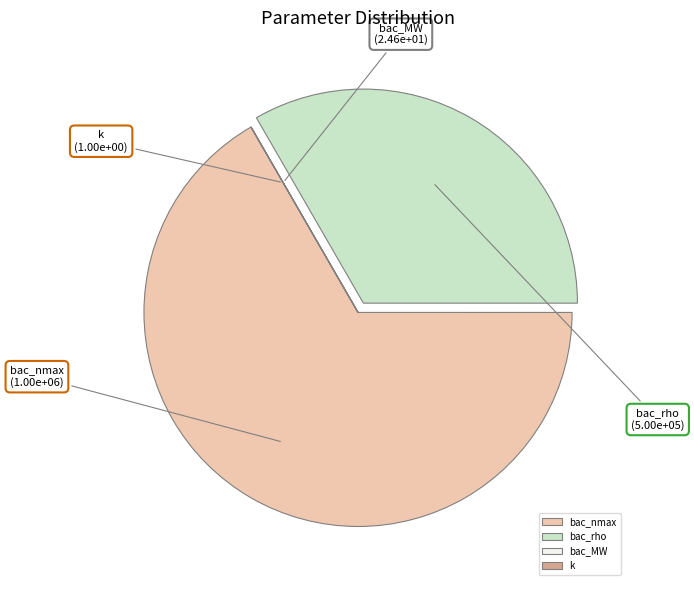

Which slice represents more than half of the pie?

bac_nmax